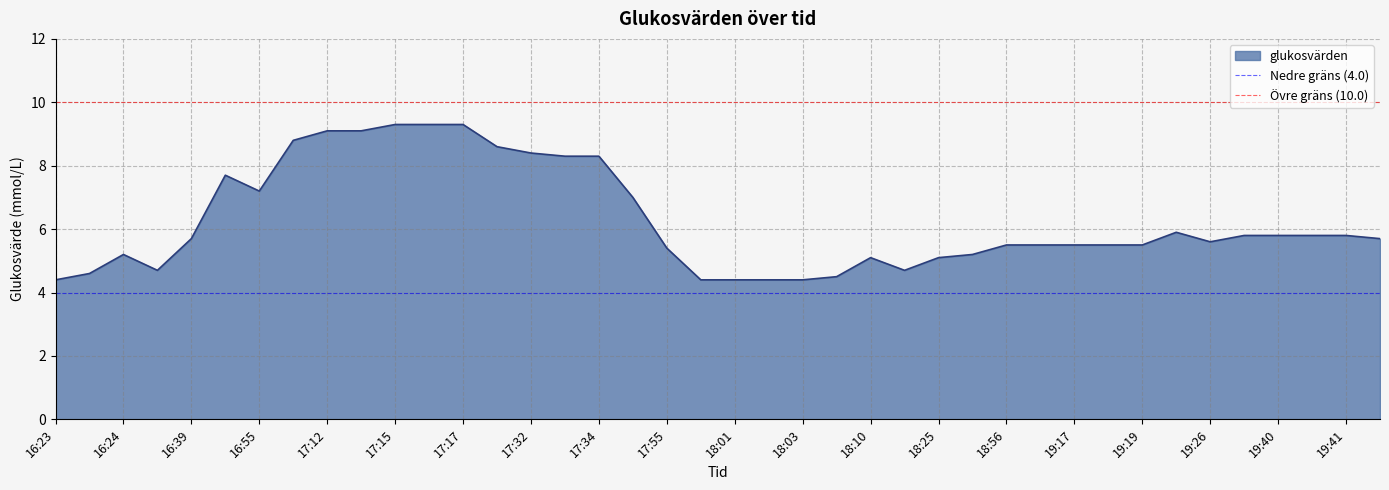

What is the lowest value of the glukosvärden series?

4.4